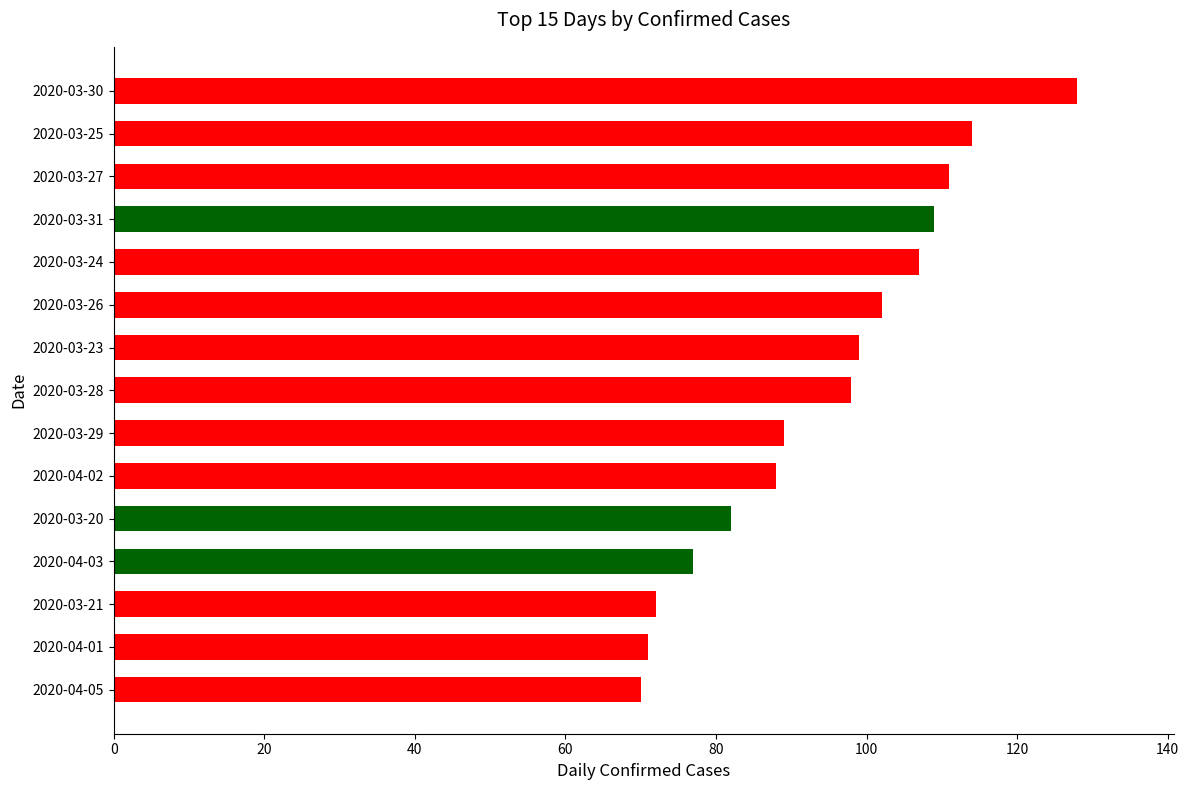

Does the chart contain any negative values?

No